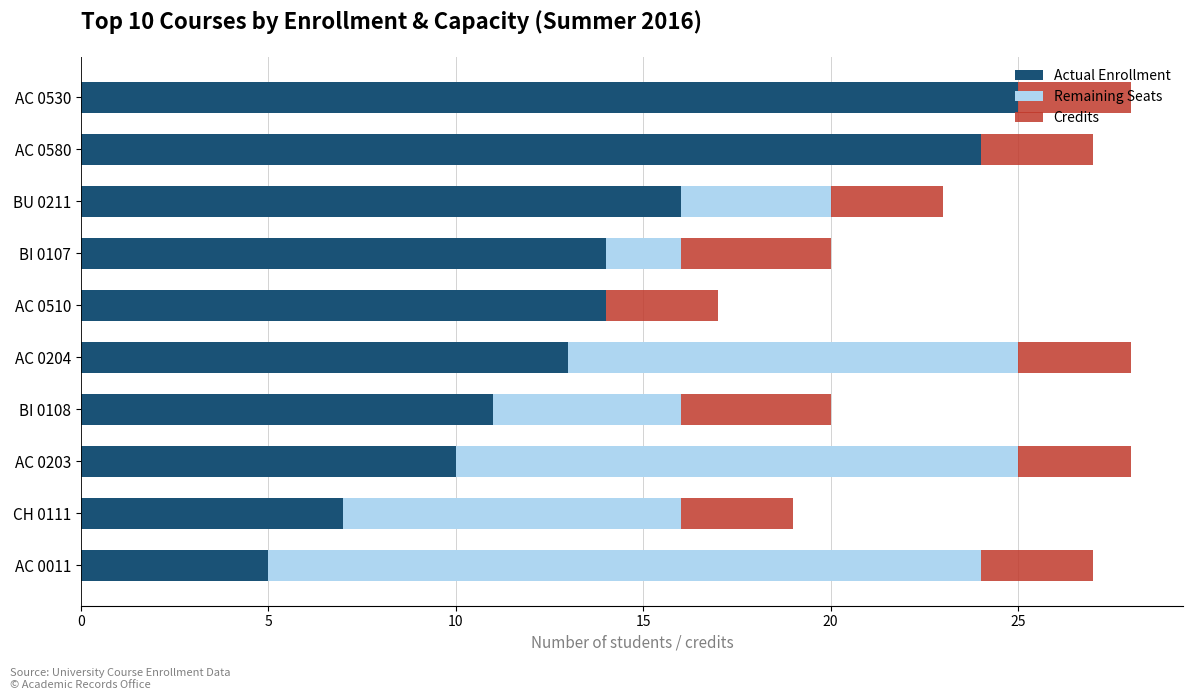

What is the maximum value for Actual Enrollment?

25